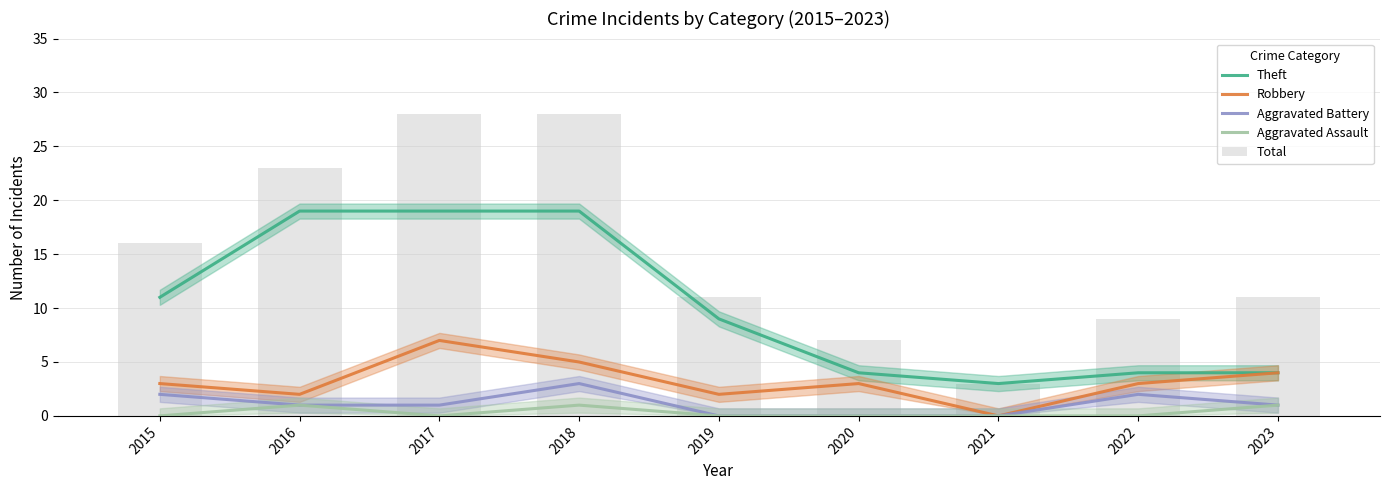

Between 2016 and 2020, which is larger?

2016